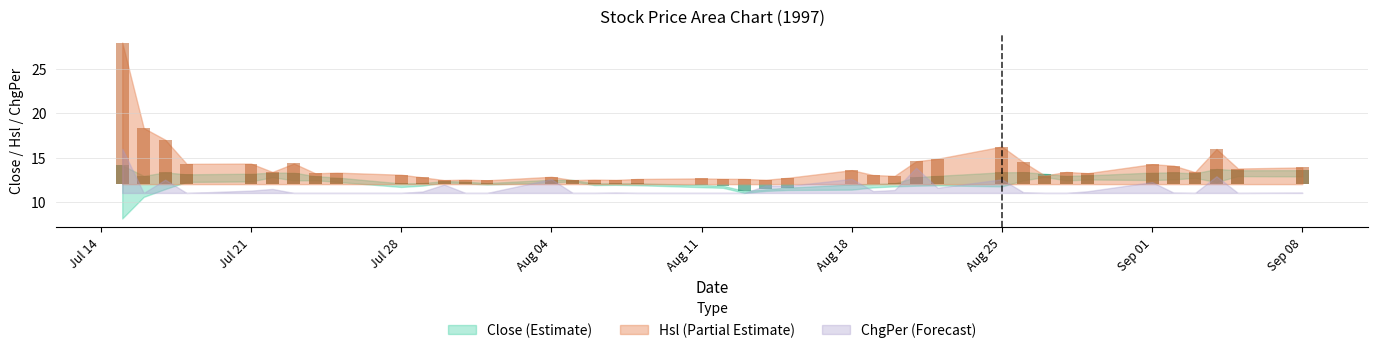

What is the difference between the maximum and second lowest values in the Close series?

2.7